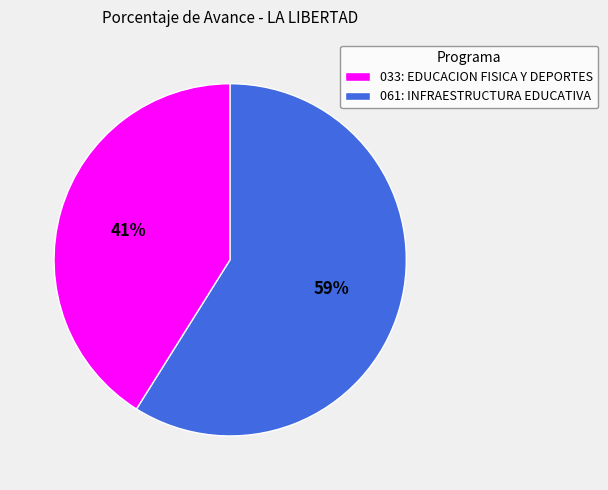

True or false: 033: EDUCACION FISICA Y DEPORTES accounts for 41% of the total.

True